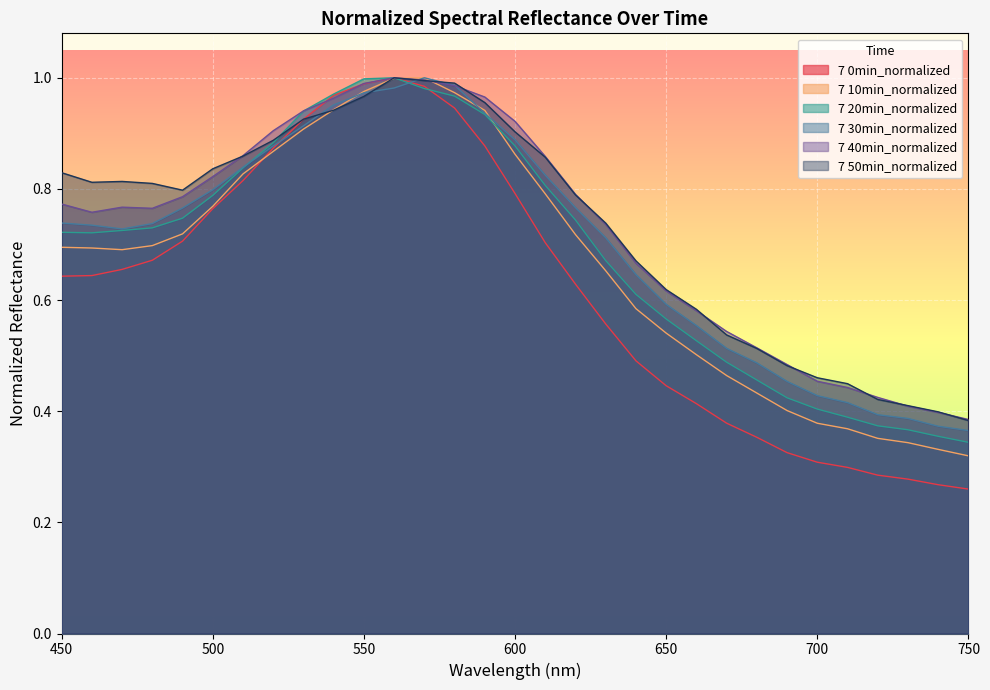

Which label corresponds to the smallest value in the chart?

750